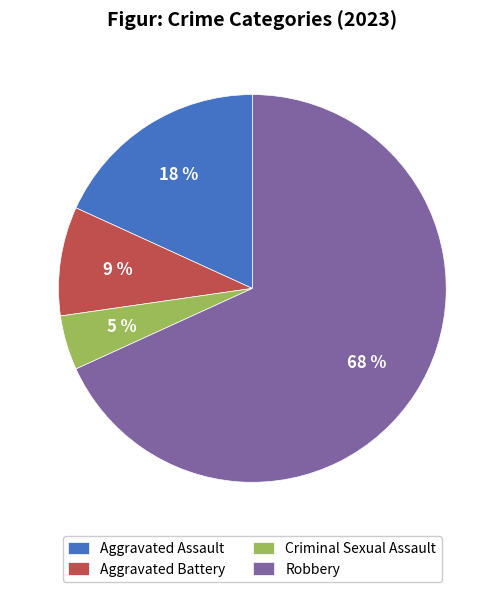

Do Aggravated Assault and Criminal Sexual Assault together represent more than half of the pie?

No